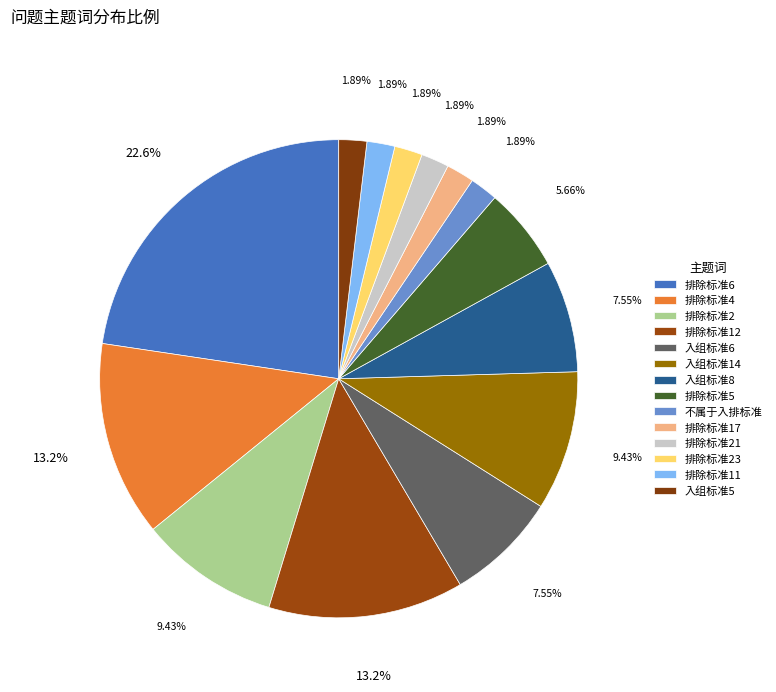

How many slices are in this pie chart?

14